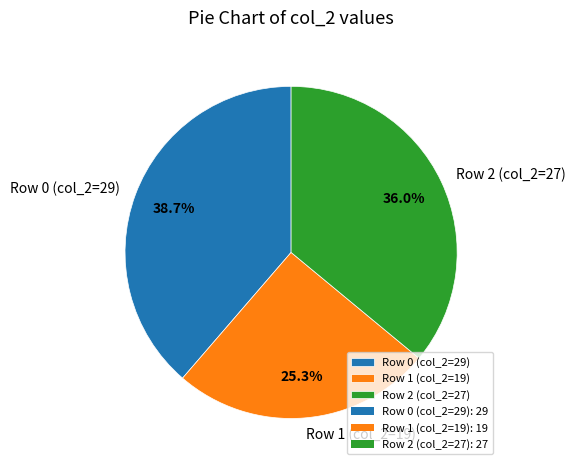

Combined, what portion of the pie is Row 1 (col_2=19) and Row 0 (col_2=29)?

64.0%